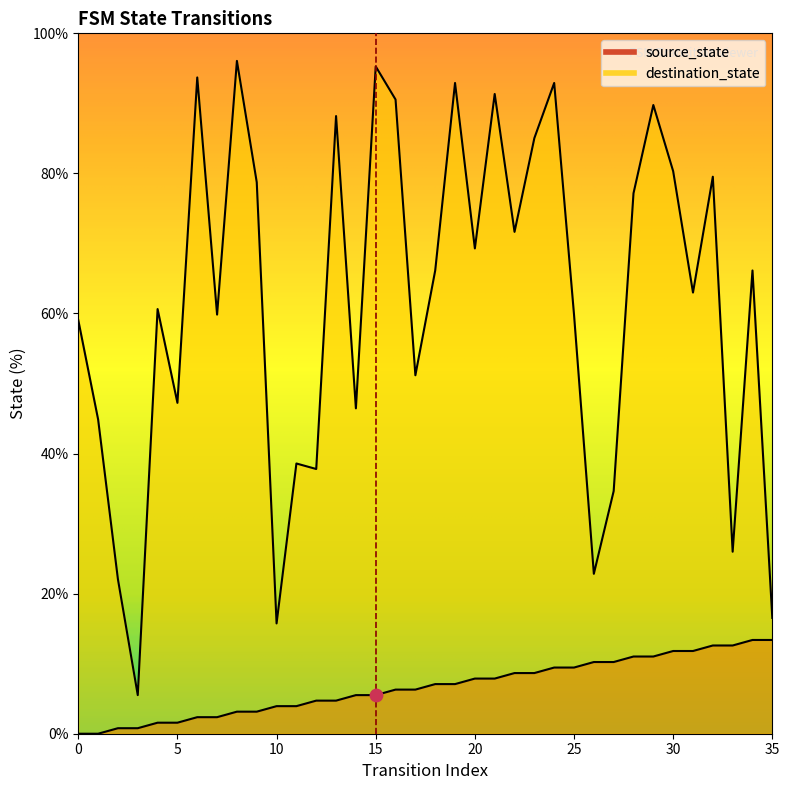

At which category is the sum across all series the highest?

24